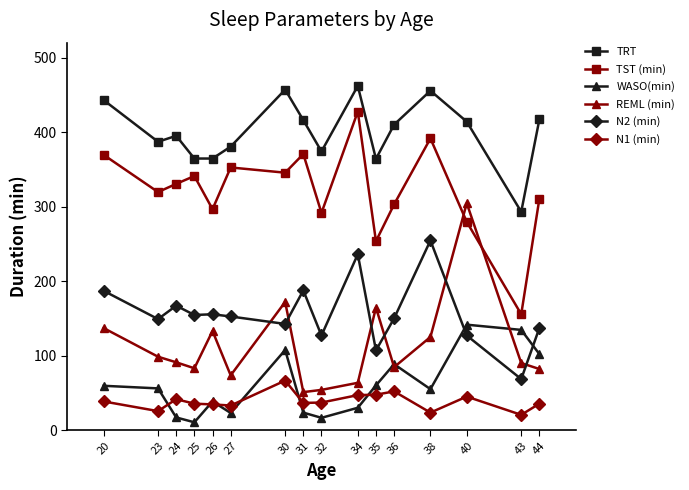

At how many categories does at least one series exceed 229?

16